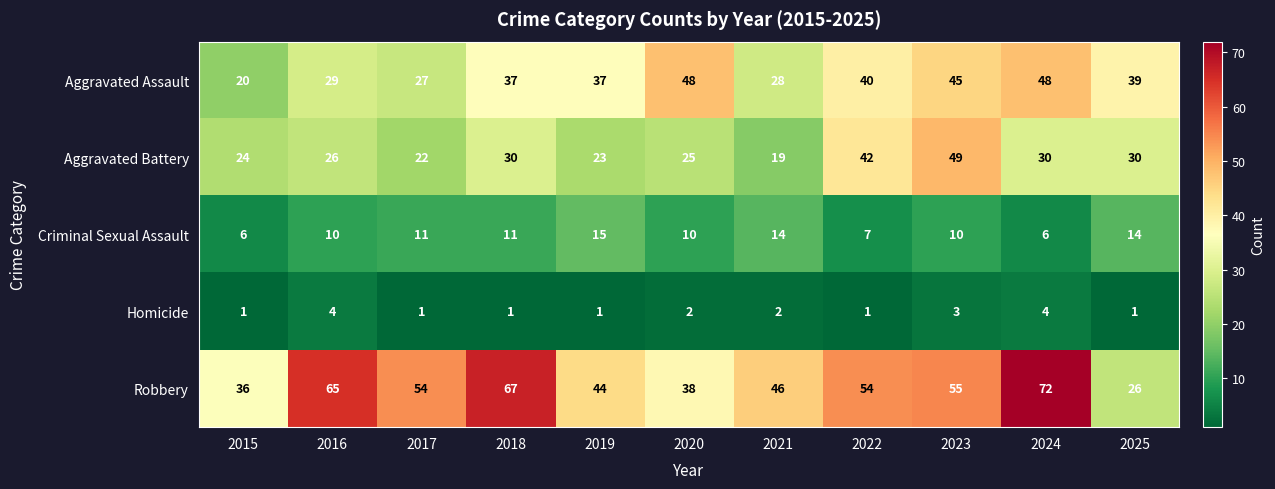

At which category is the sum across all series the highest?

2023